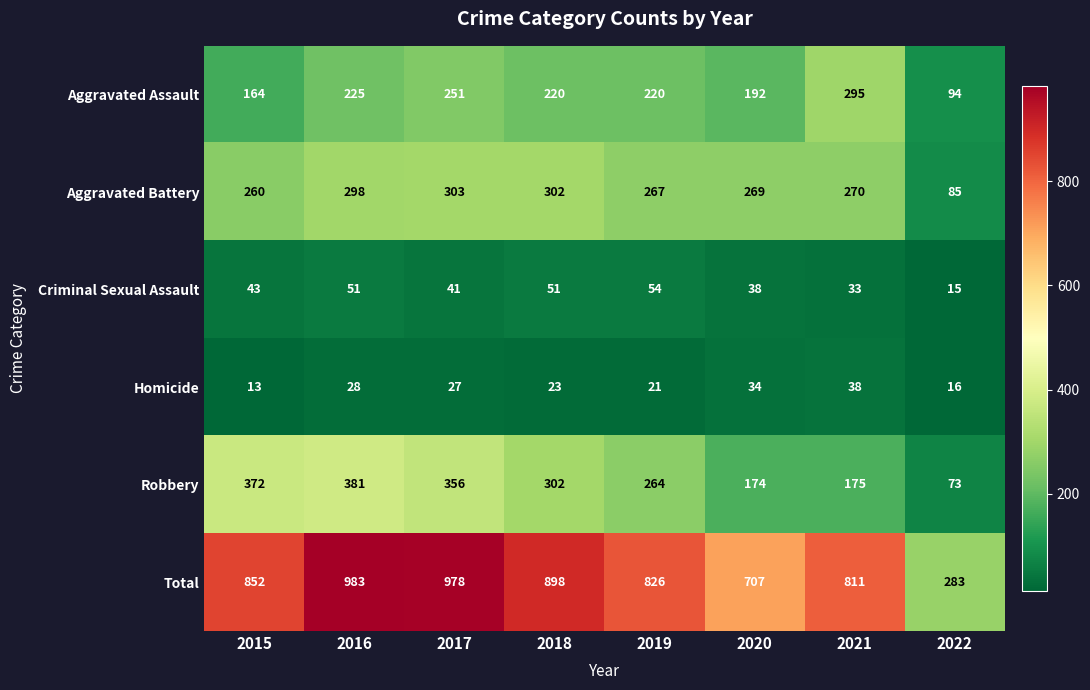

Is it true that Homicide equals 57 at 2021?

False